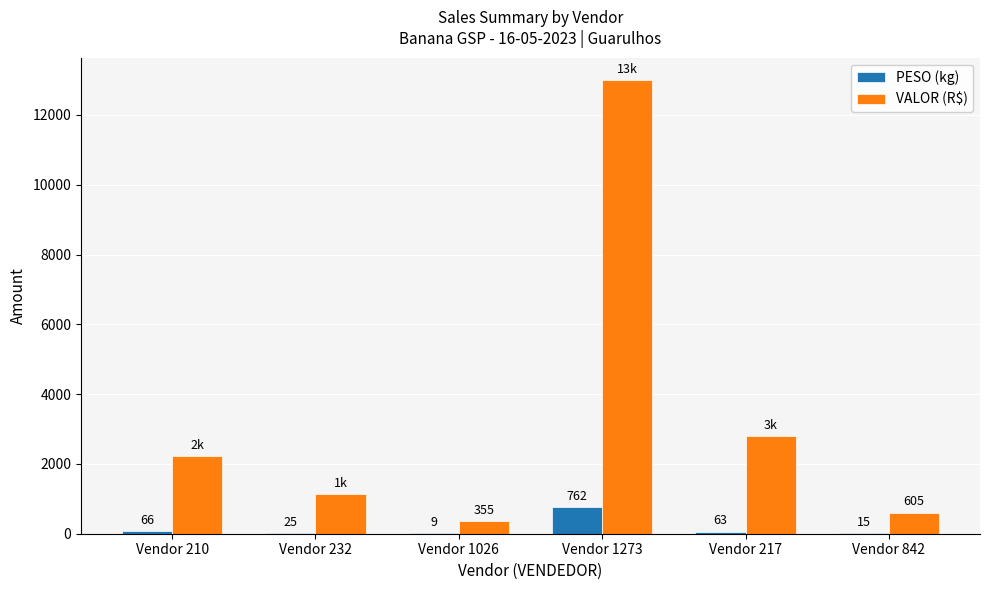

At which category is the sum across all series the highest?

Vendor 1273